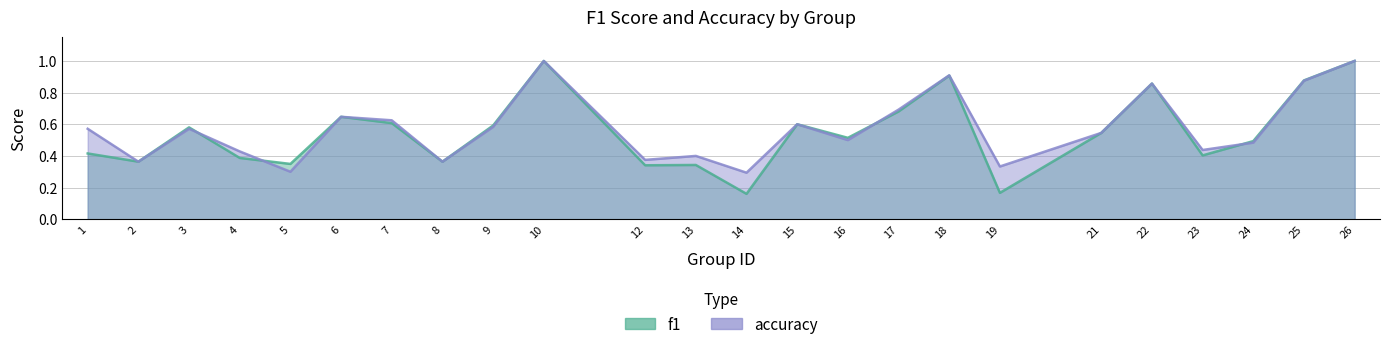

At 22, list the series in order from largest to smallest.

f1, accuracy